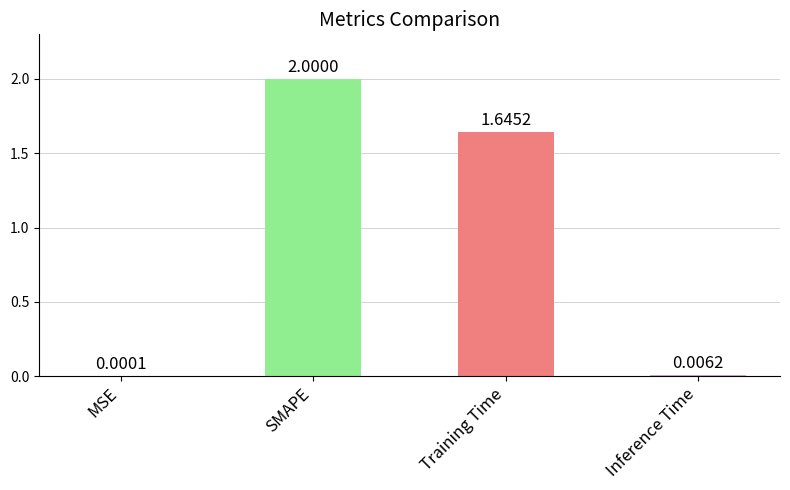

Which has a higher value, Inference Time or SMAPE?

SMAPE